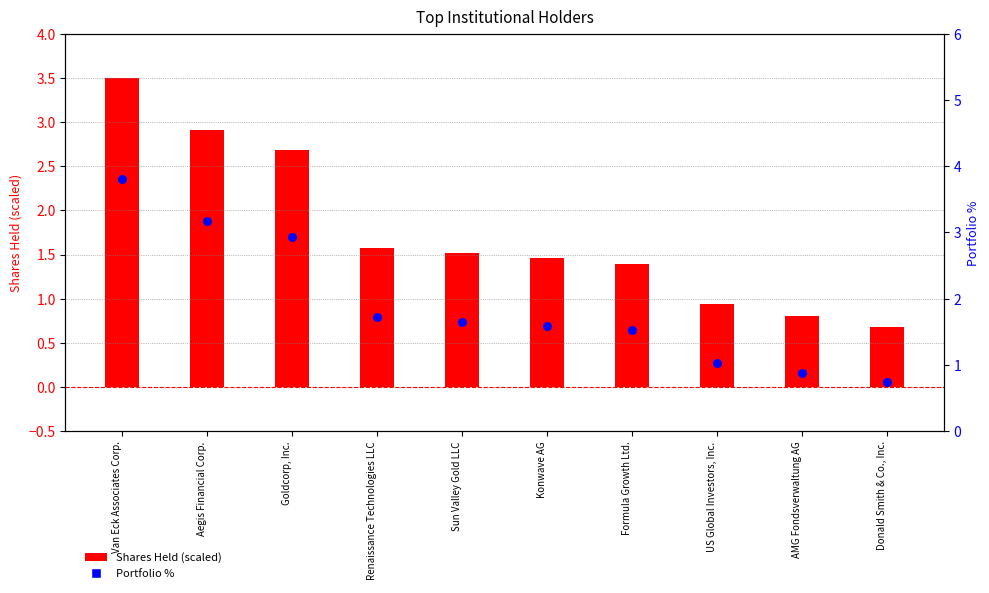

At which category is the sum across all series the highest?

Van Eck Associates Corp.